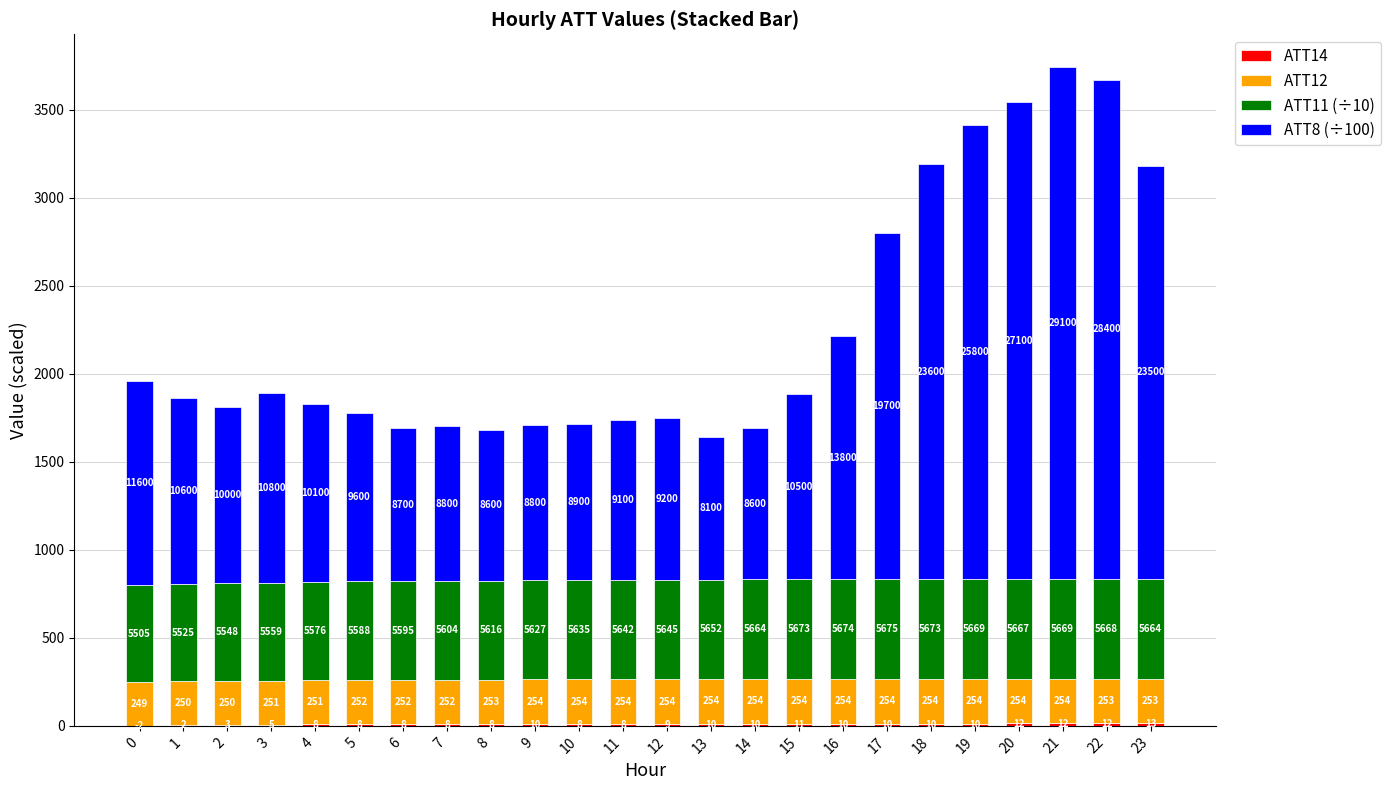

Reading left to right, transcribe all the data shown in this chart.

ATT14: -2.0	2.0	2.9	5.1	7.6	8.4	7.8	8.2	8.3	9.7	8.2	7.6	8.8	9.7	10.3	10.7	10.4	9.7	9.6	10.4	11.9	11.8	12.1	12.8
ATT12: 249.2	249.6	250.2	250.6	251.3	251.5	251.8	252.1	252.6	253.5	254.2	254.3	254.1	254.2	254.4	254.1	253.8	254.1	254.1	254.0	253.9	253.6	253.4	253.1
ATT11 (÷10): 550.5	552.5	554.8	555.9	557.6	558.8	559.5	560.4	561.6	562.7	563.5	564.2	564.5	565.2	566.4	567.3	567.4	567.5	567.3	566.9	566.7	566.9	566.8	566.4
ATT8 (÷100): 1160.0	1060.0	1000.0	1080.0	1010.0	960.0	870.0	880.0	860.0	880.0	890.0	910.0	920.0	810.0	860.0	1050.0	1380.0	1970.0	2360.0	2580.0	2710.0	2910.0	2840.0	2350.0